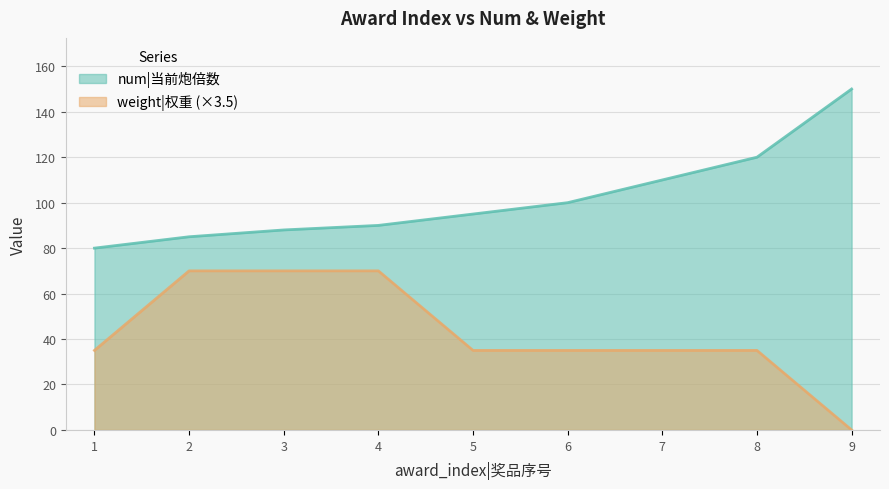

What is the difference between the num|当前炮倍数 values at 8 and 2?

35